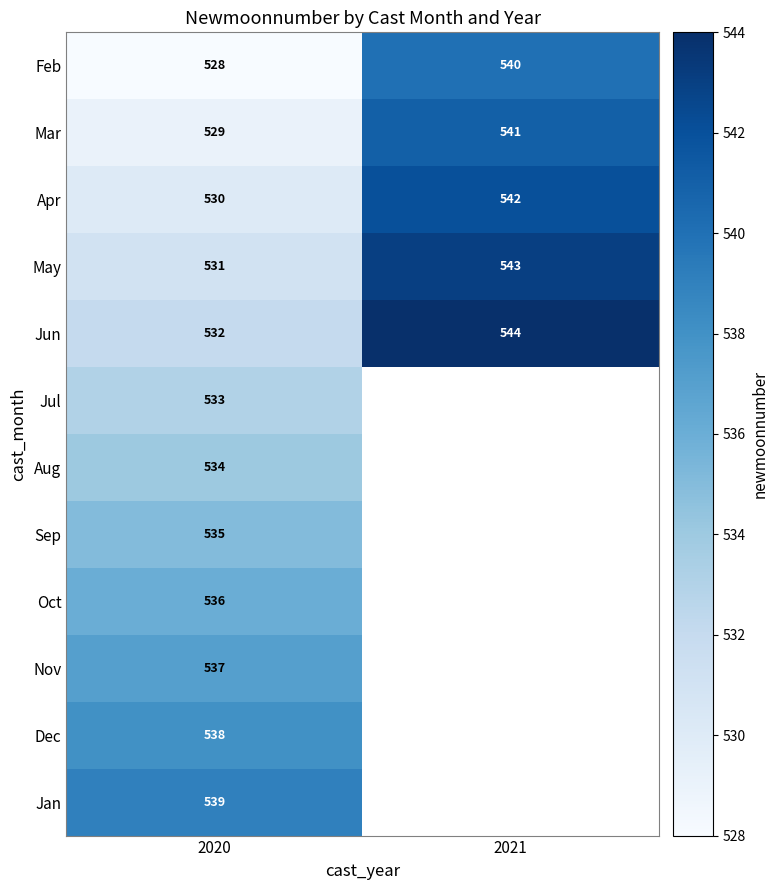

What is the total value across all series at 2020?

6402